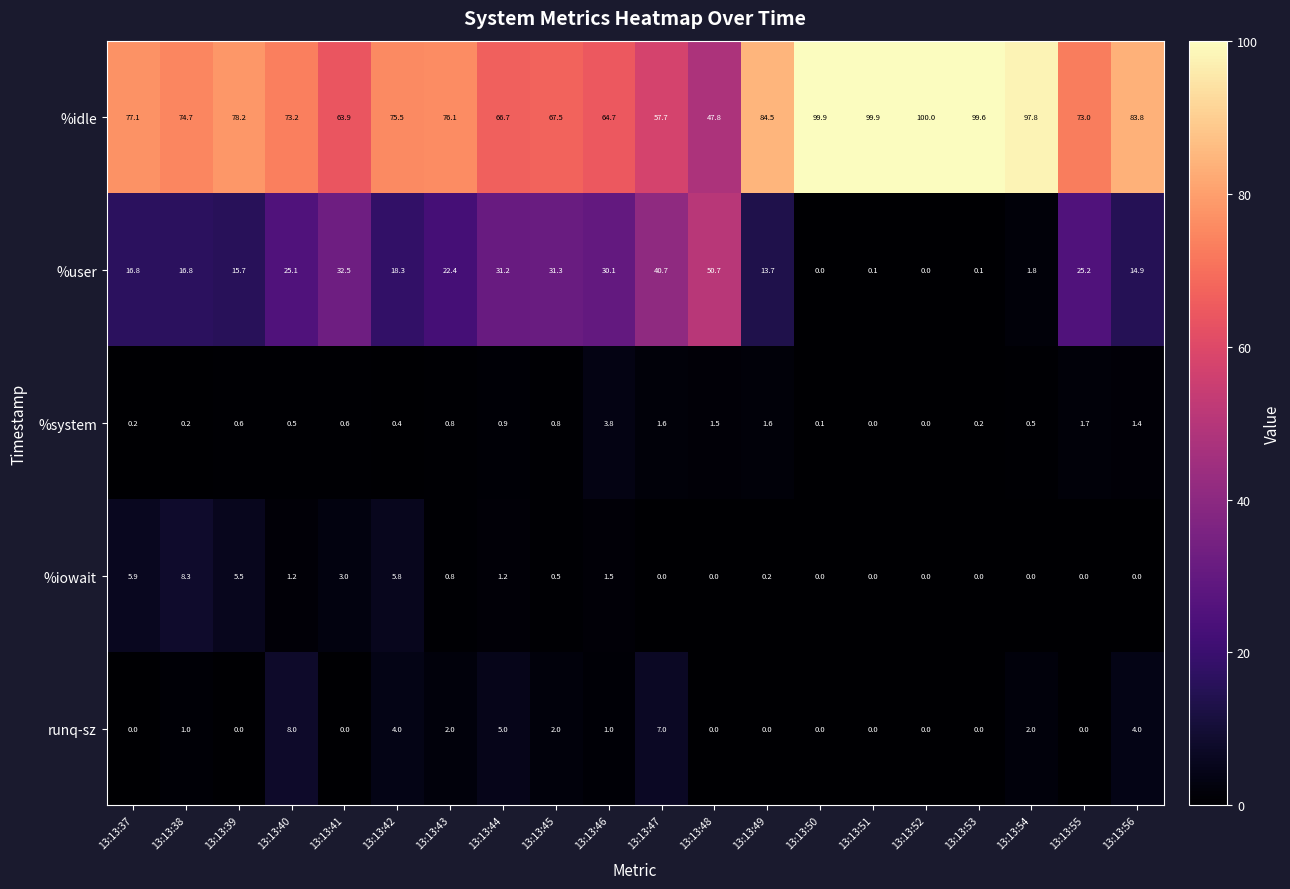

How many series are shown in this chart?

5